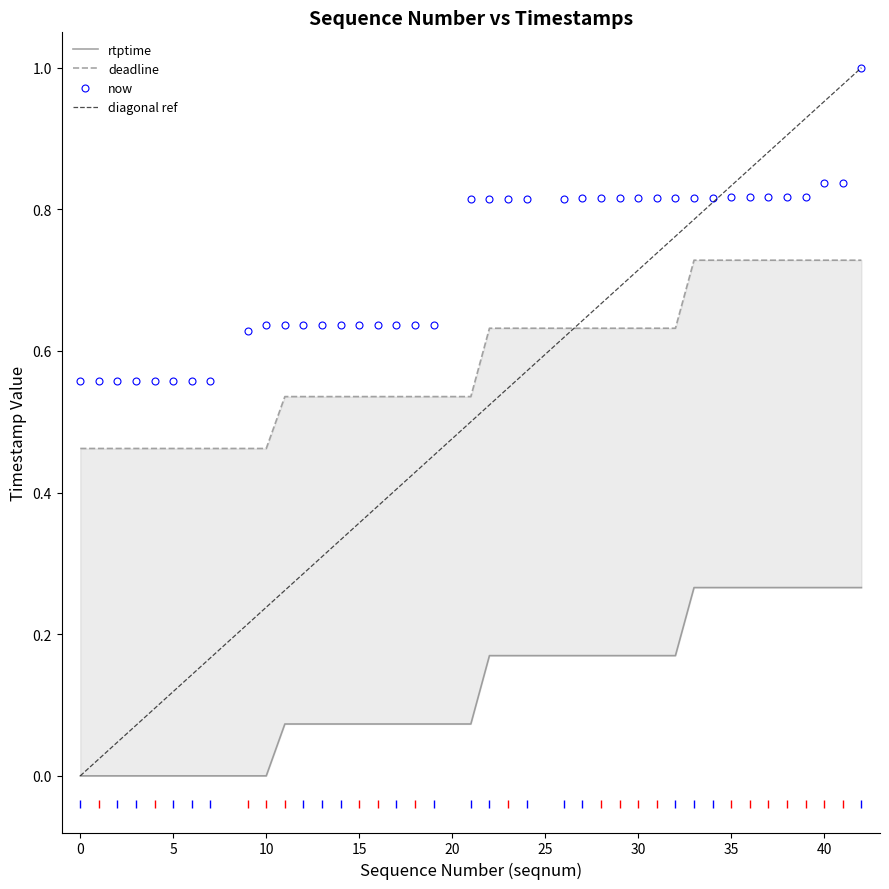

Is this an area chart (filled region under the line)?

No